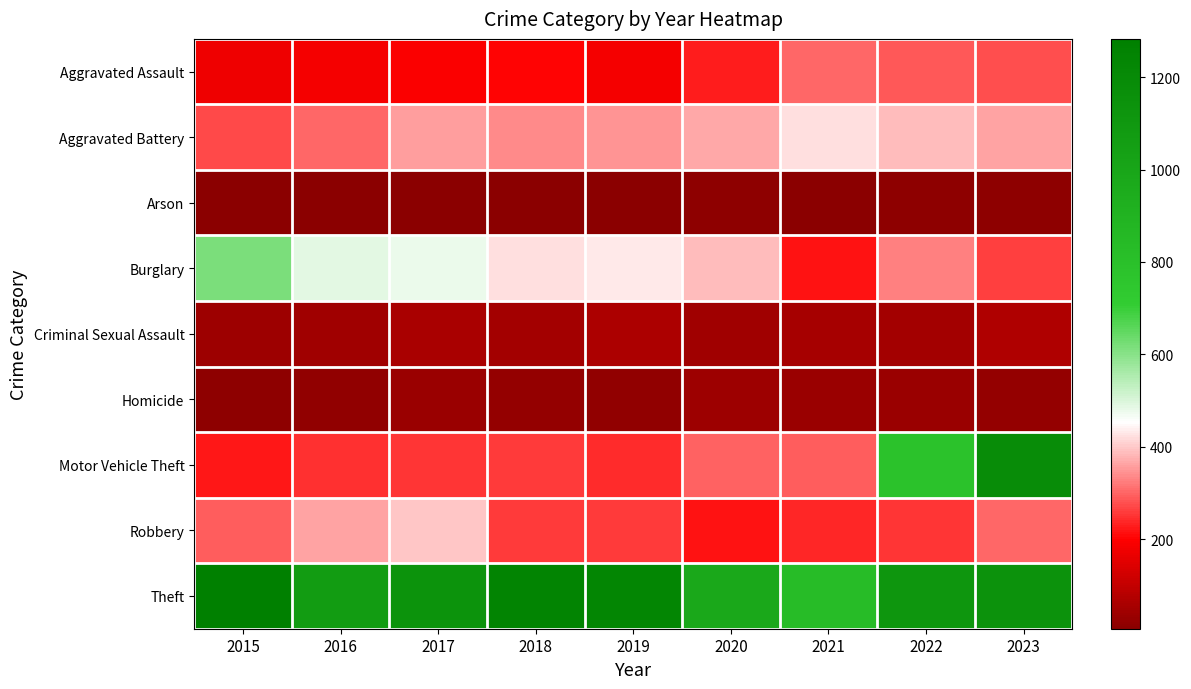

What is the total value across all series at 2018?

2808